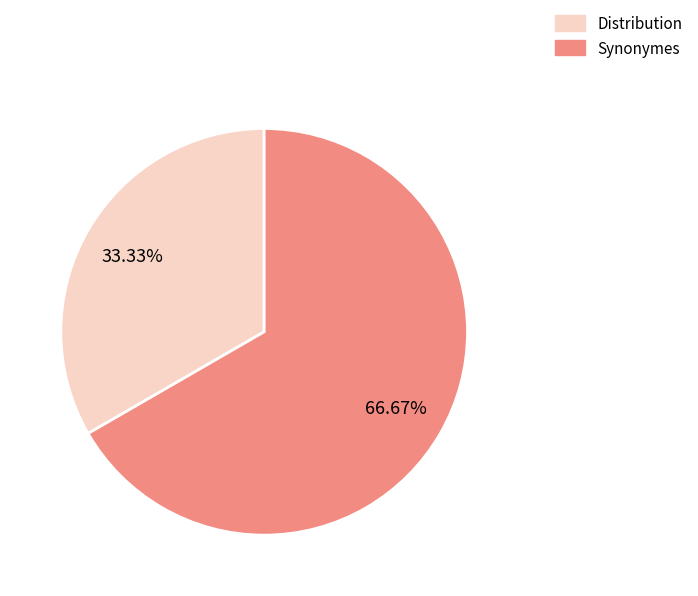

Which category has the smallest portion of the pie?

Distribution